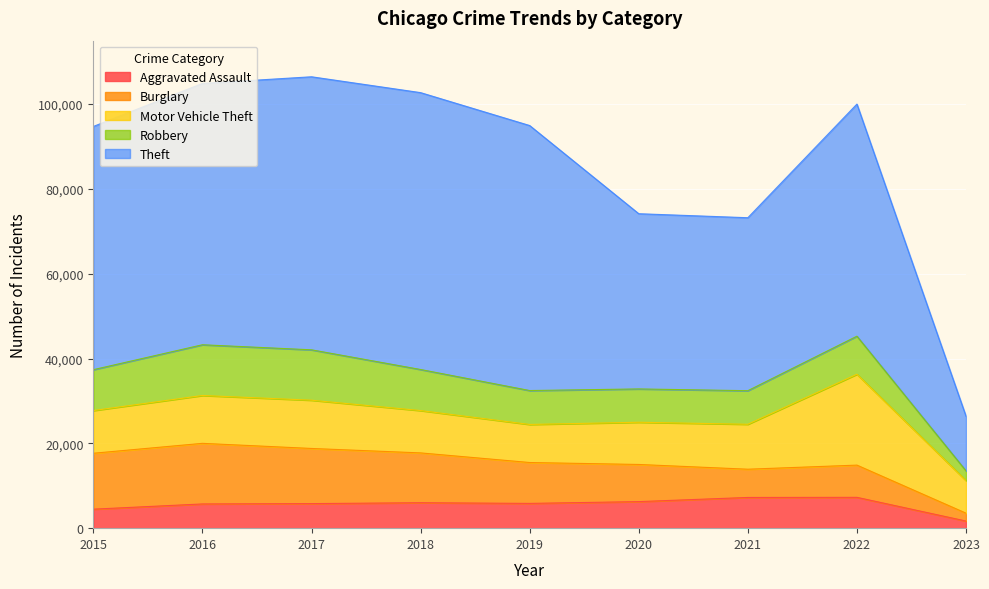

Where is the first local minimum for Robbery?

2020